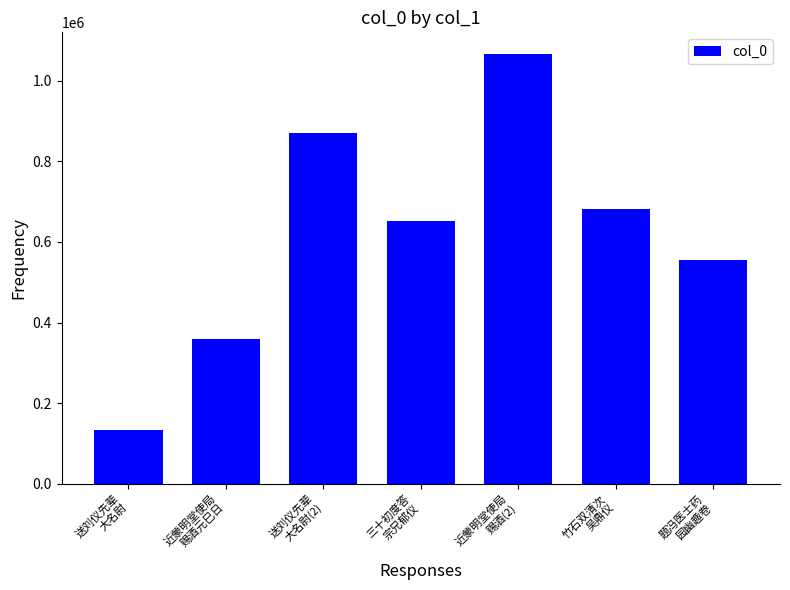

What is the difference between the values at 近蒙明堂使局
赐酒元巳日 and 近蒙明堂使局
赐酒(2)?

709120